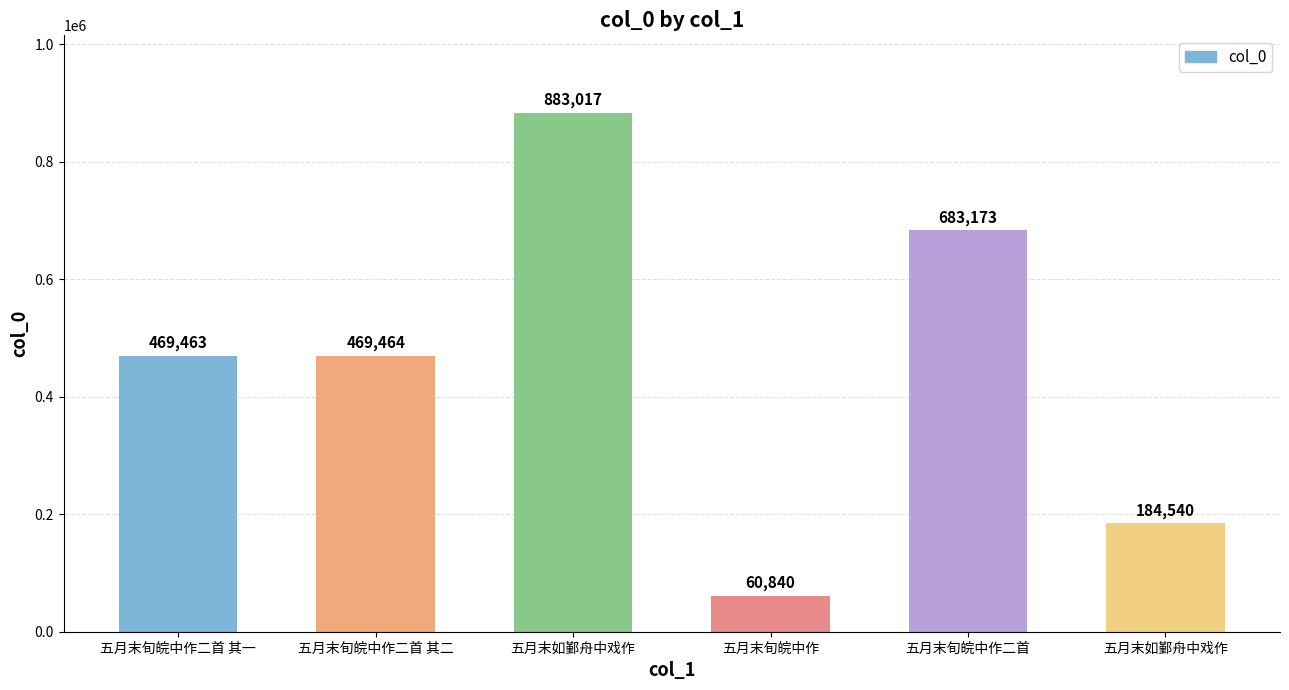

Does the chart contain any negative values?

No